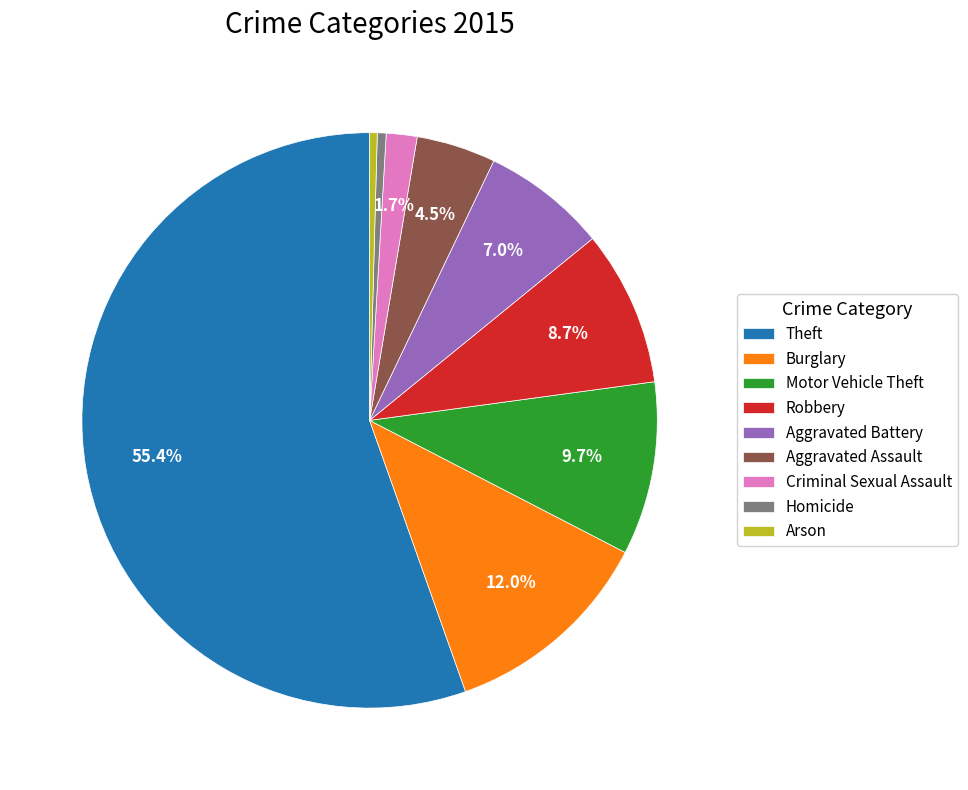

Is the sum of Robbery and Theft greater than half?

Yes